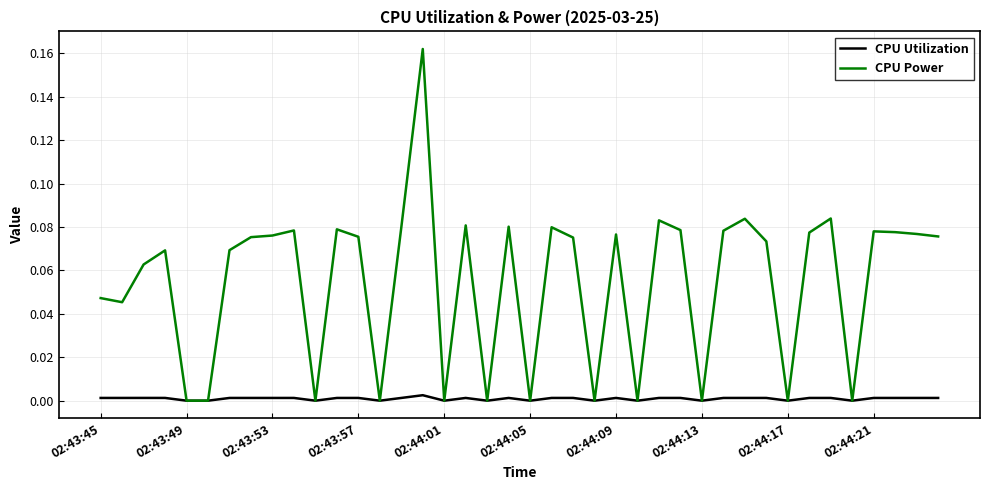

Rank the series by their maximum value, from lowest to highest.

CPU Utilization, CPU Power